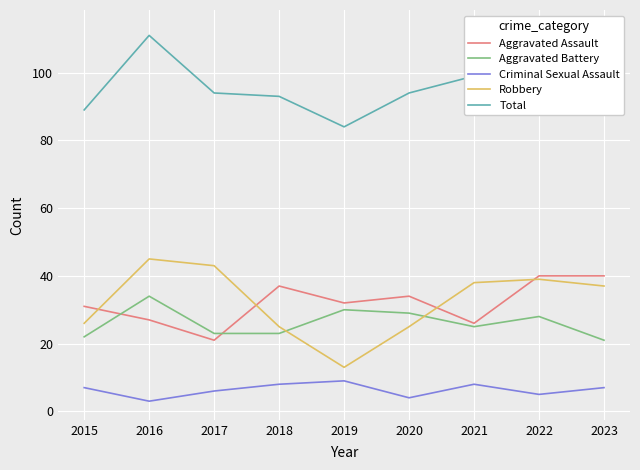

Where does the Total series first go above 94?

2016